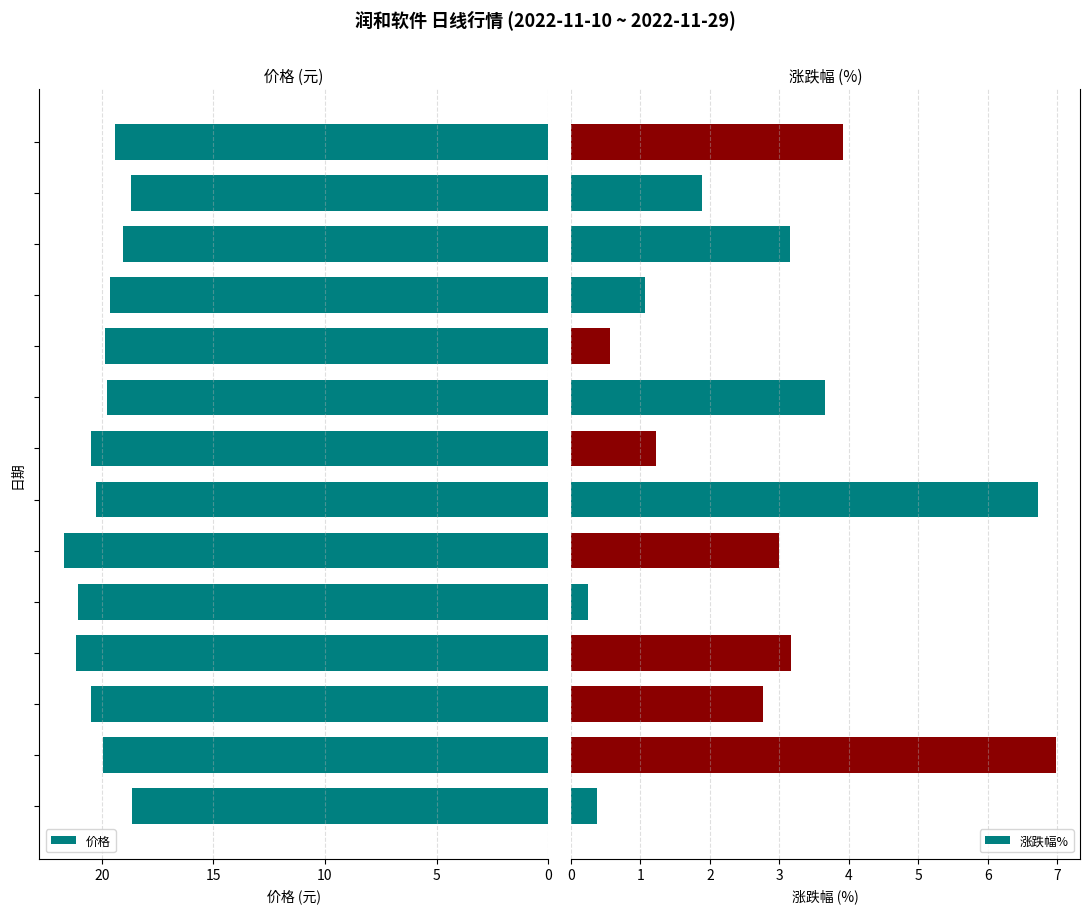

What is the label of the 1st bar from the right?

13